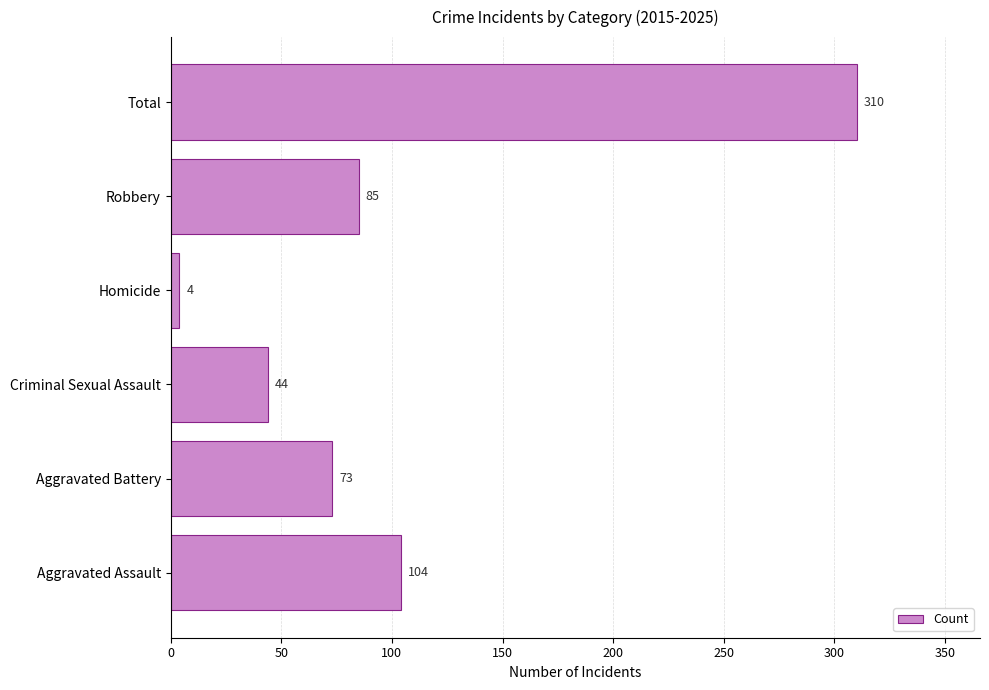

What value does the data have at Aggravated Assault?

104